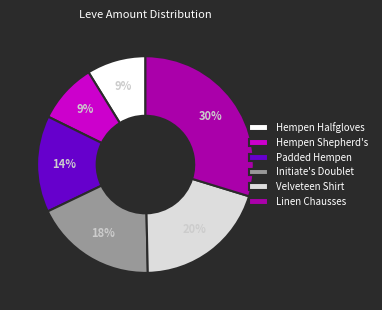

The Initiate's Doublet slice represents 30% of the pie. True or false?

False